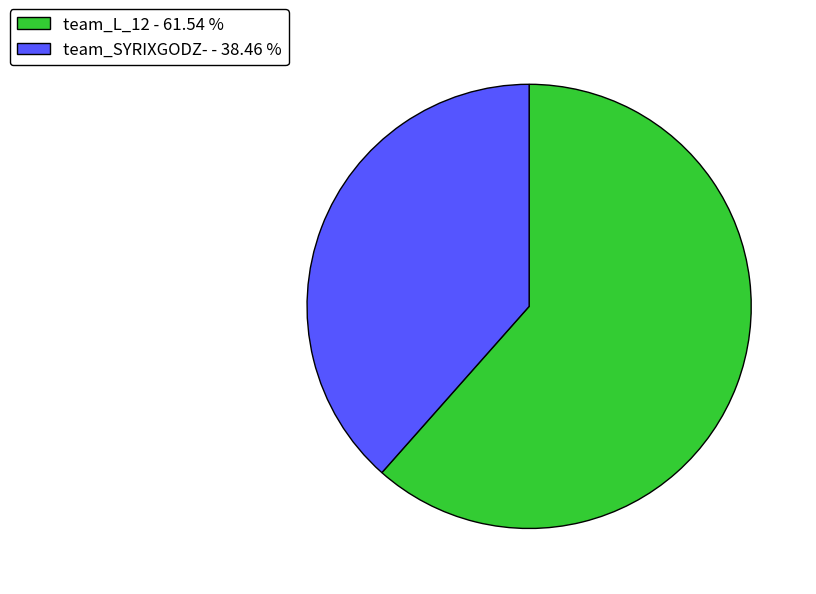

Is there any slice that represents more than half of the pie?

Yes